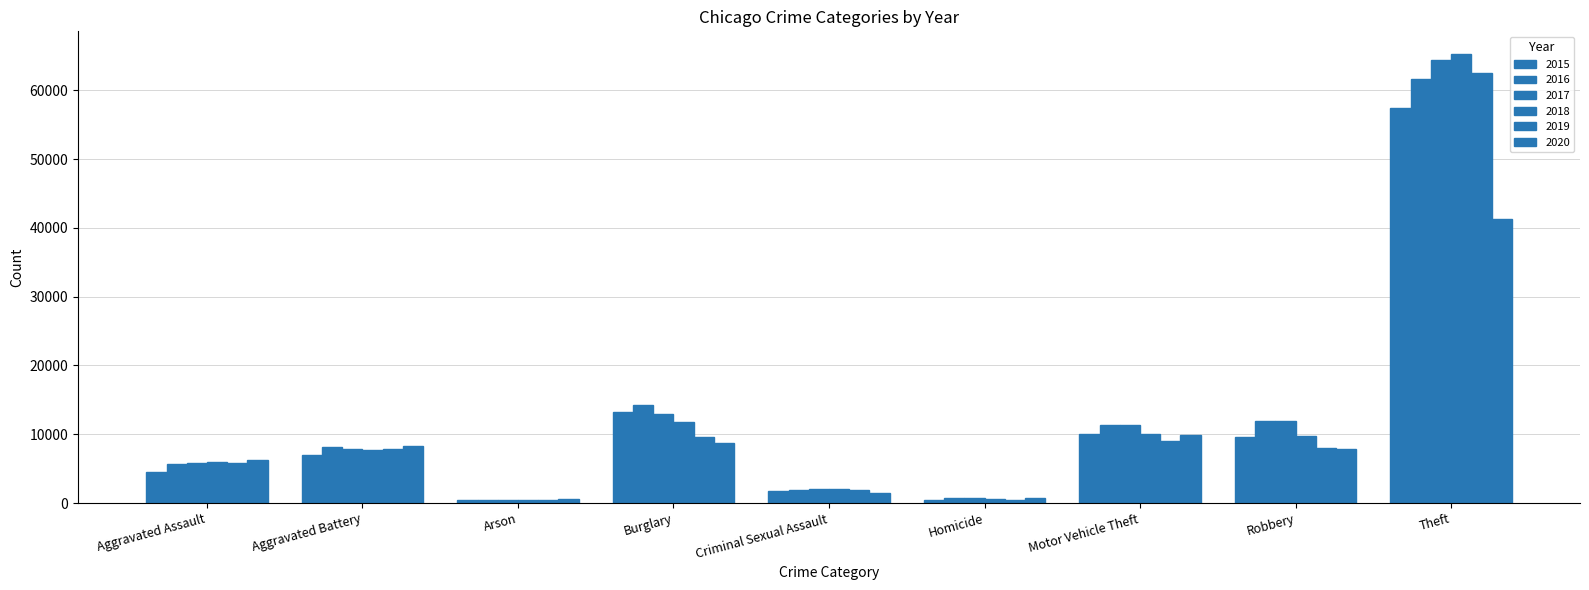

What is the label of the 3rd bar from the right?

Motor Vehicle Theft